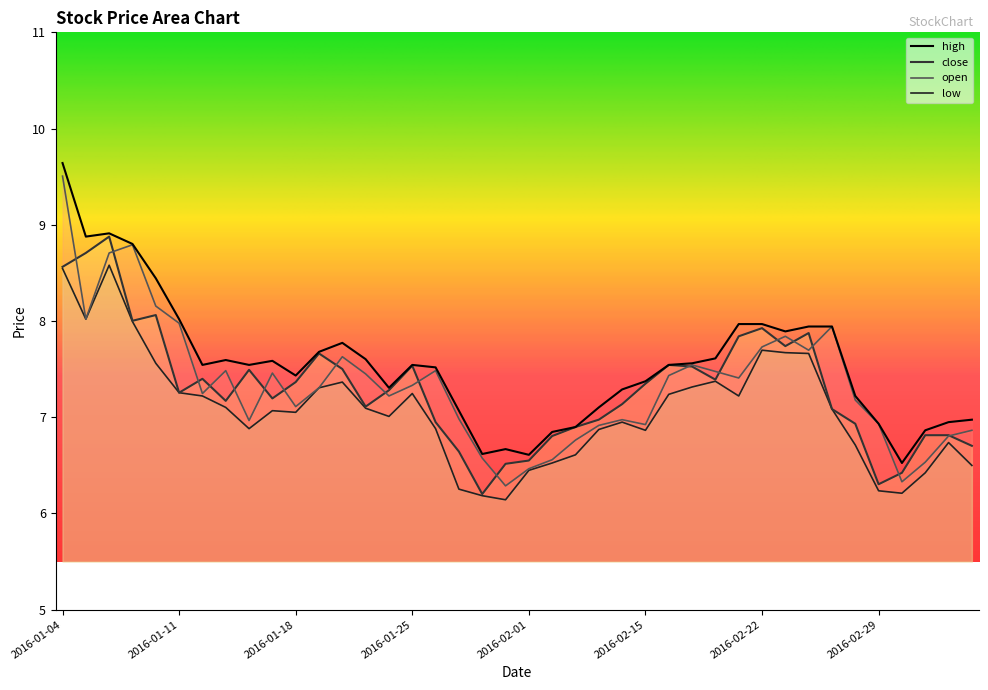

Reading right to left, extract all data points from this chart.

close: 6.7	6.8	6.8	6.4	6.3	6.9	7.1	7.9	7.7	7.9	7.8	7.4	7.5	7.5	7.3	7.1	7.0	6.9	6.8	6.5	6.5	6.2	6.6	6.9	7.5	7.3	7.1	7.5	7.7	7.4	7.2	7.5	7.2	7.4	7.3	8.1	8.0	8.9	8.7	8.6
open: 6.9	6.8	6.5	6.3	6.9	7.2	7.9	7.7	7.8	7.7	7.4	7.5	7.5	7.4	6.9	7.0	6.9	6.8	6.6	6.5	6.3	6.6	7.0	7.5	7.3	7.2	7.4	7.6	7.3	7.1	7.5	7.0	7.5	7.2	8.0	8.2	8.8	8.7	8.0	9.5
high: 7.0	6.9	6.9	6.5	6.9	7.2	7.9	7.9	7.9	8.0	8.0	7.6	7.6	7.5	7.4	7.3	7.1	6.9	6.8	6.6	6.7	6.6	7.1	7.5	7.5	7.3	7.6	7.8	7.7	7.4	7.6	7.5	7.6	7.5	8.0	8.4	8.8	8.9	8.9	9.6
low: 6.5	6.7	6.4	6.2	6.2	6.7	7.1	7.7	7.7	7.7	7.2	7.4	7.3	7.2	6.9	6.9	6.9	6.6	6.5	6.4	6.1	6.2	6.3	6.9	7.2	7.0	7.1	7.4	7.3	7.1	7.1	6.9	7.1	7.2	7.3	7.6	8.0	8.6	8.0	8.5